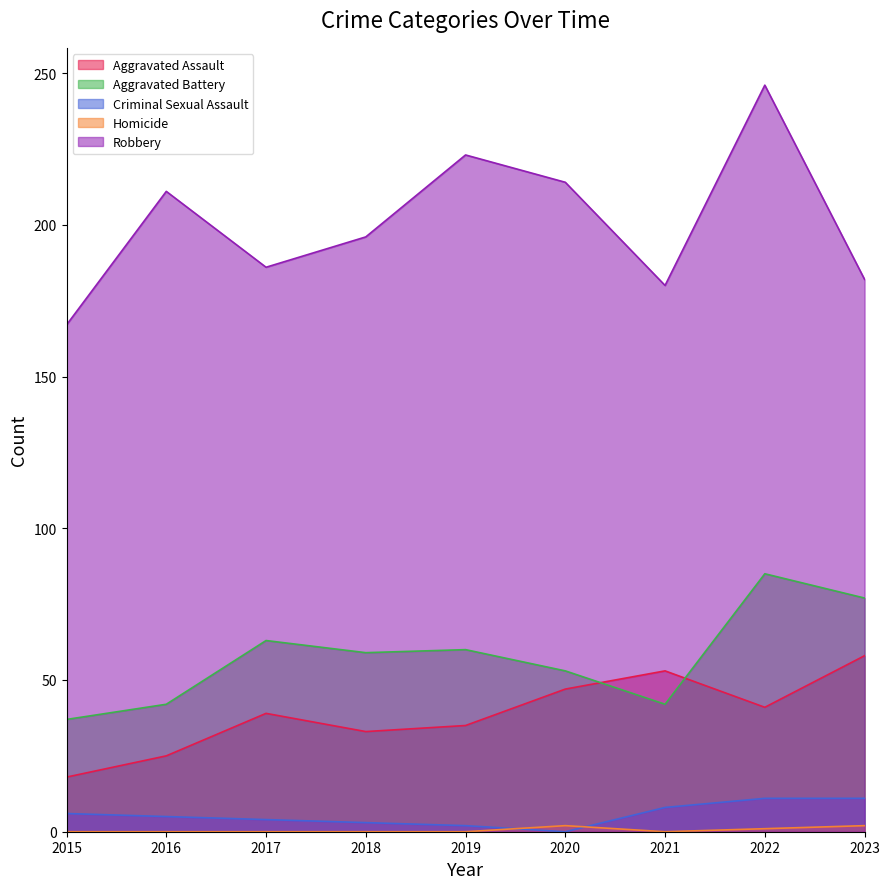

Reading left to right, transcribe all the data shown in this chart.

Aggravated Assault: 2015=18	2016=25	2017=39	2018=33	2019=35	2020=47	2021=53	2022=41	2023=58
Aggravated Battery: 2015=37	2016=42	2017=63	2018=59	2019=60	2020=53	2021=42	2022=85	2023=77
Criminal Sexual Assault: 2015=6	2016=5	2017=4	2018=3	2019=2	2020=0	2021=8	2022=11	2023=11
Homicide: 2015=0	2016=0	2017=0	2018=0	2019=0	2020=2	2021=0	2022=1	2023=2
Robbery: 2015=167	2016=211	2017=186	2018=196	2019=223	2020=214	2021=180	2022=246	2023=182